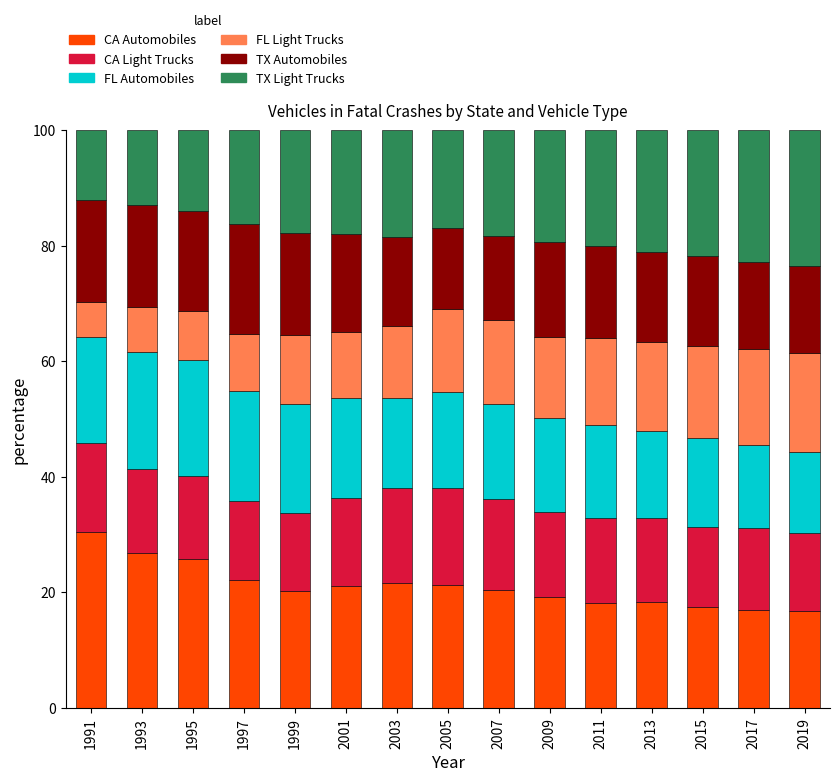

Are the bars horizontal?

No